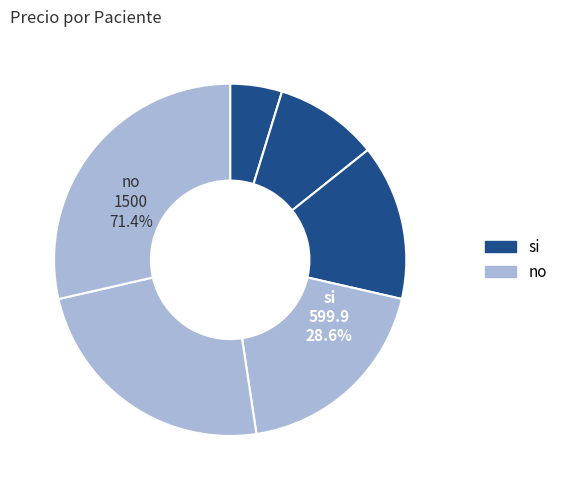

To the nearest percent, what is the average slice percentage?

17%